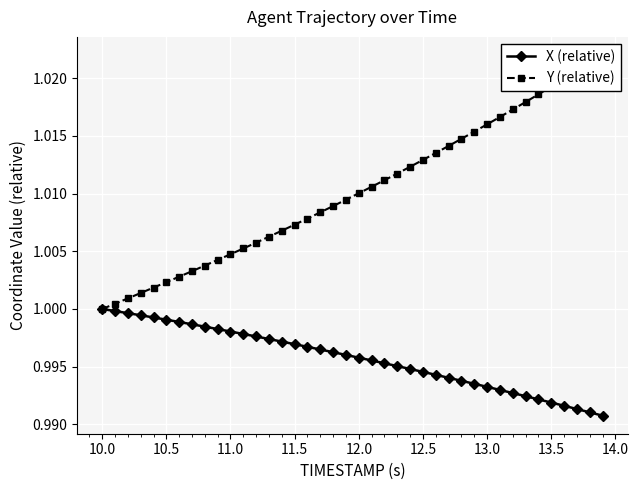

Reading left to right, transcribe all the data shown in this chart.

X (relative): 1.0	1.0	1.0	1.0	1.0	1.0	1.0	1.0	1.0	1.0	1.0	1.0	1.0	1.0	1.0	1.0	1.0	1.0	1.0	1.0	1.0	1.0	1.0	1.0	1.0	1.0	1.0	1.0	1.0	1.0	1.0	1.0	1.0	1.0	1.0	1.0	1.0	1.0	1.0	1.0
Y (relative): 1.0	1.0	1.0	1.0	1.0	1.0	1.0	1.0	1.0	1.0	1.0	1.0	1.0	1.0	1.0	1.0	1.0	1.0	1.0	1.0	1.0	1.0	1.0	1.0	1.0	1.0	1.0	1.0	1.0	1.0	1.0	1.0	1.0	1.0	1.0	1.0	1.0	1.0	1.0	1.0